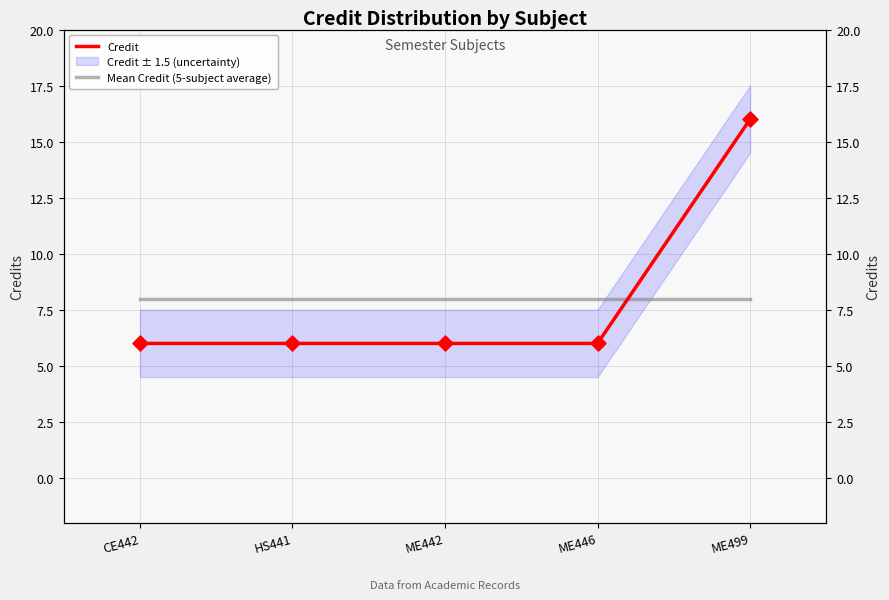

What are all the series names shown in the legend?

Credit, Mean Credit (5-subject average)